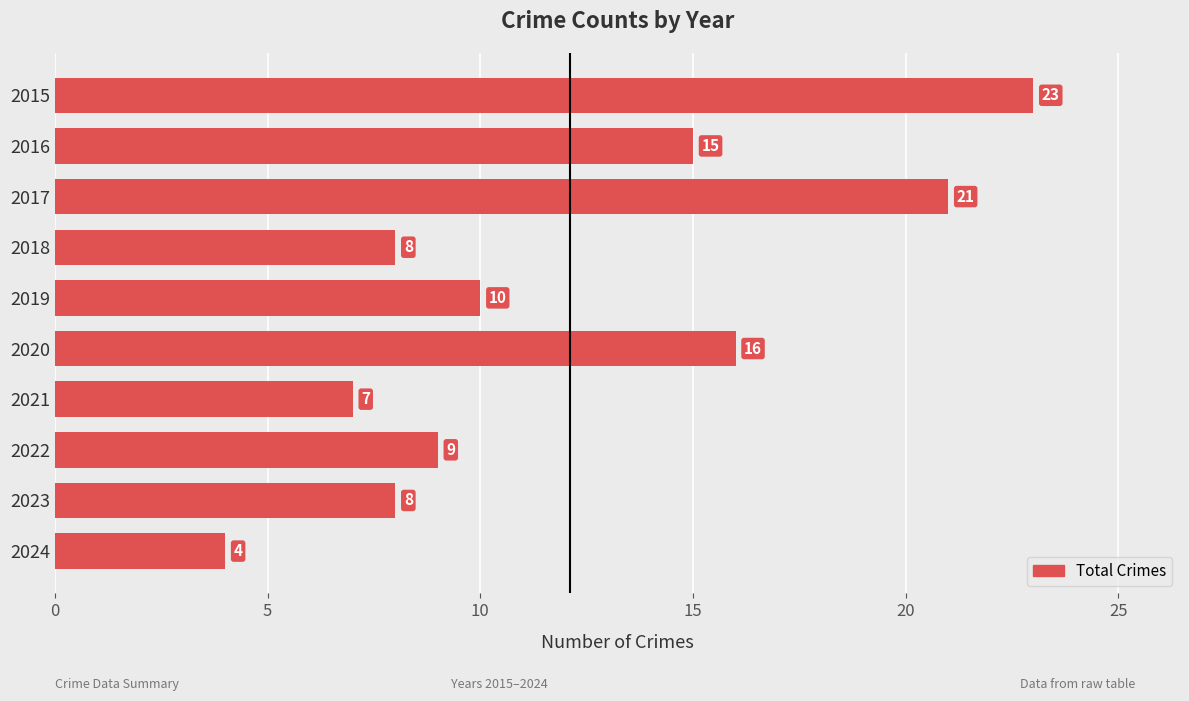

What is the minimum value shown in the chart?

4